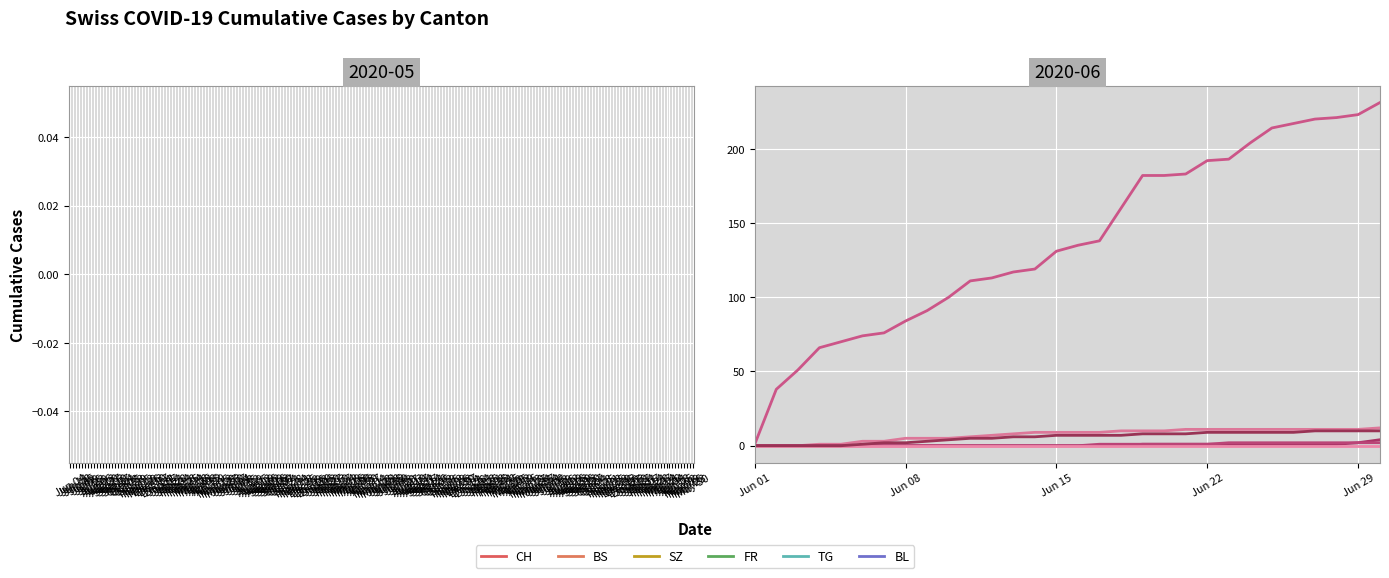

How many lines are shown in the chart?

6